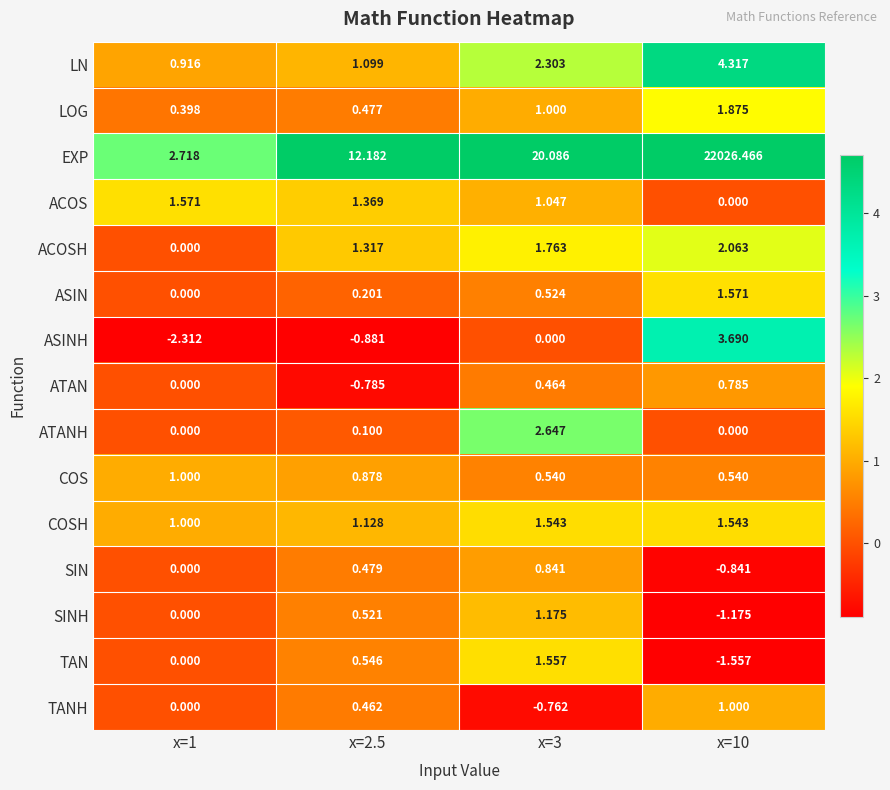

Which series has the largest total across all categories?

EXP